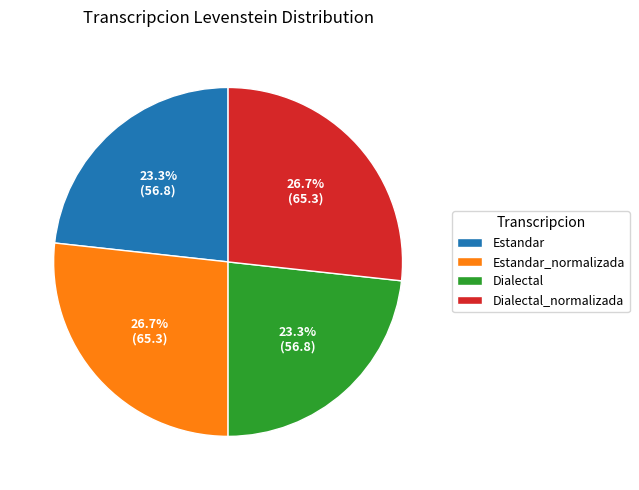

To the nearest percent, what is the combined percentage of Dialectal and Estandar_normalizada?

50%